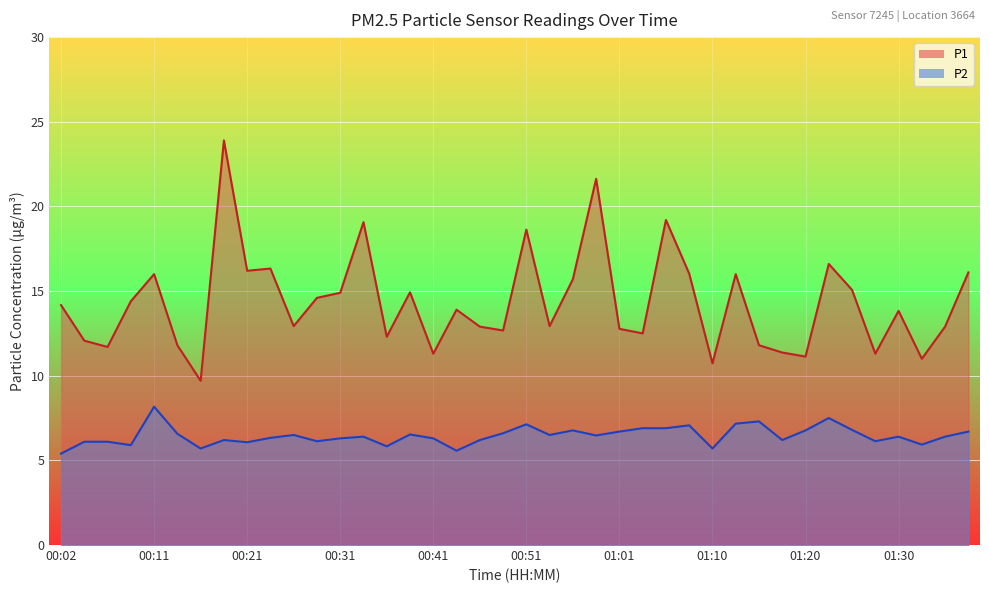

What position from the left is 01:15?

31